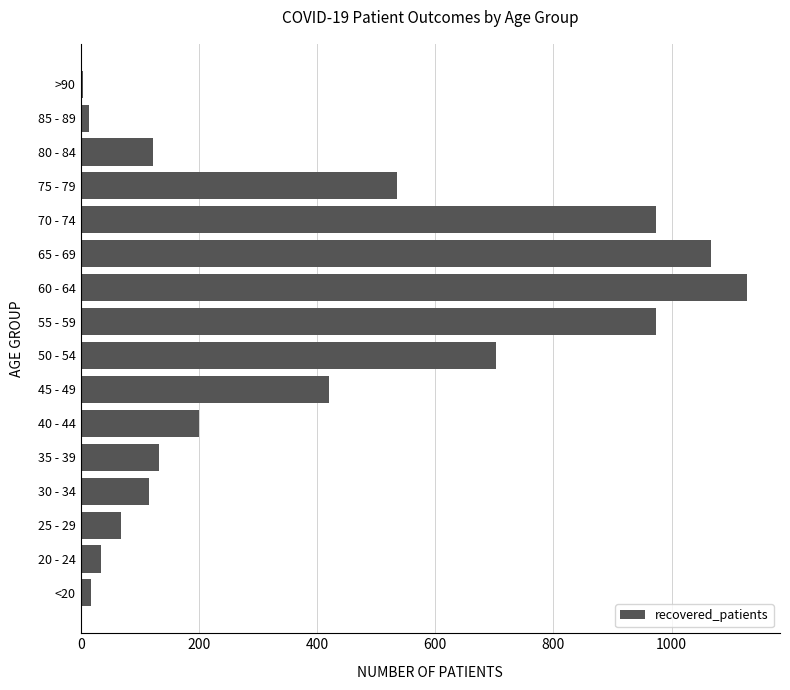

Where is the data nearest to the value 565?

75 - 79